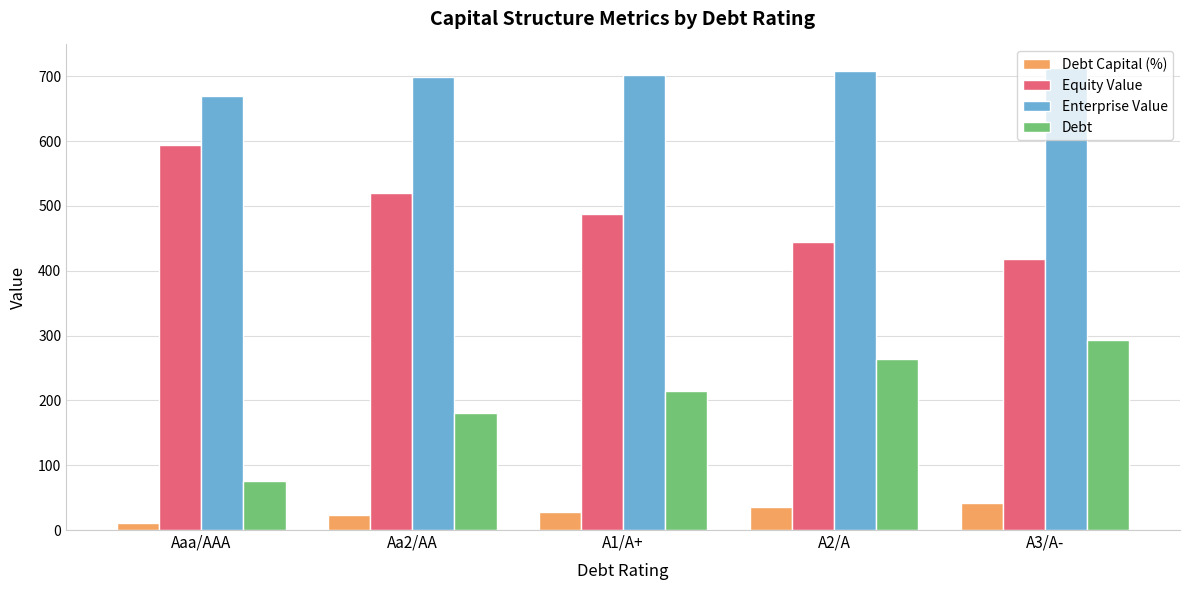

Rank the categories by Debt value from lowest to highest.

Aaa/AAA, Aa2/AA, A1/A+, A2/A, A3/A-